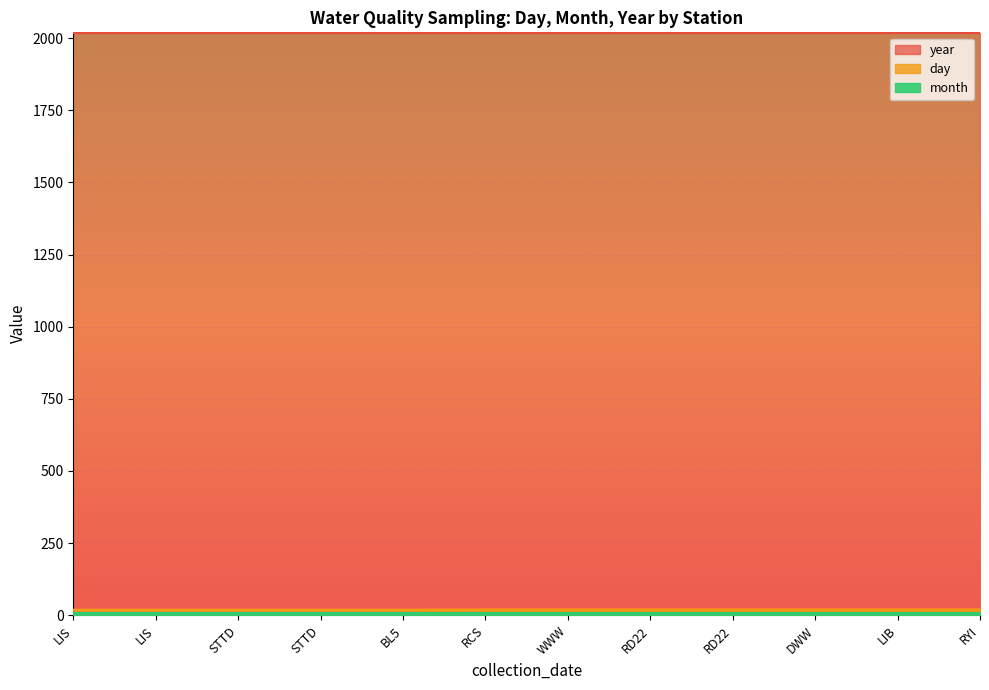

What is the label of the 2nd point from the right?

LIB